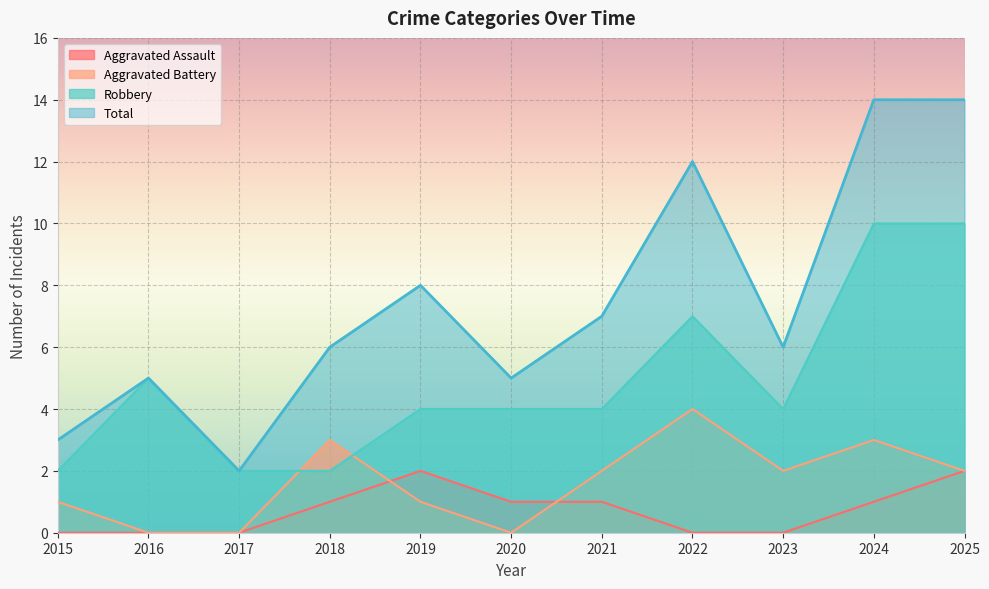

Reading left to right, transcribe all the data shown in this chart.

Aggravated Assault: 0	0	0	1	2	1	1	0	0	1	2
Aggravated Battery: 1	0	0	3	1	0	2	4	2	3	2
Robbery: 2	5	2	2	4	4	4	7	4	10	10
Total: 3	5	2	6	8	5	7	12	6	14	14